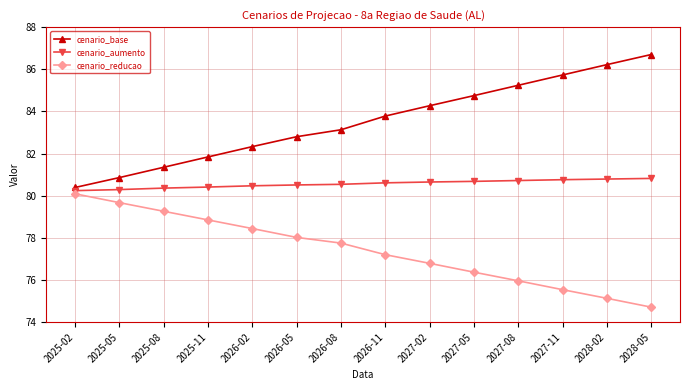

How many lines are shown in the chart?

3